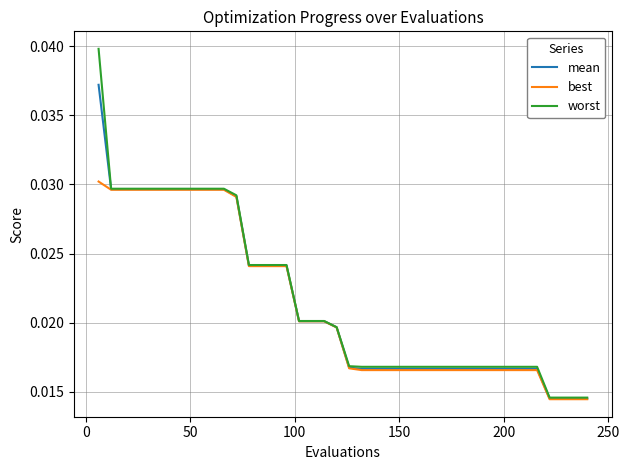

Rank the series by their maximum value, from lowest to highest.

best, mean, worst